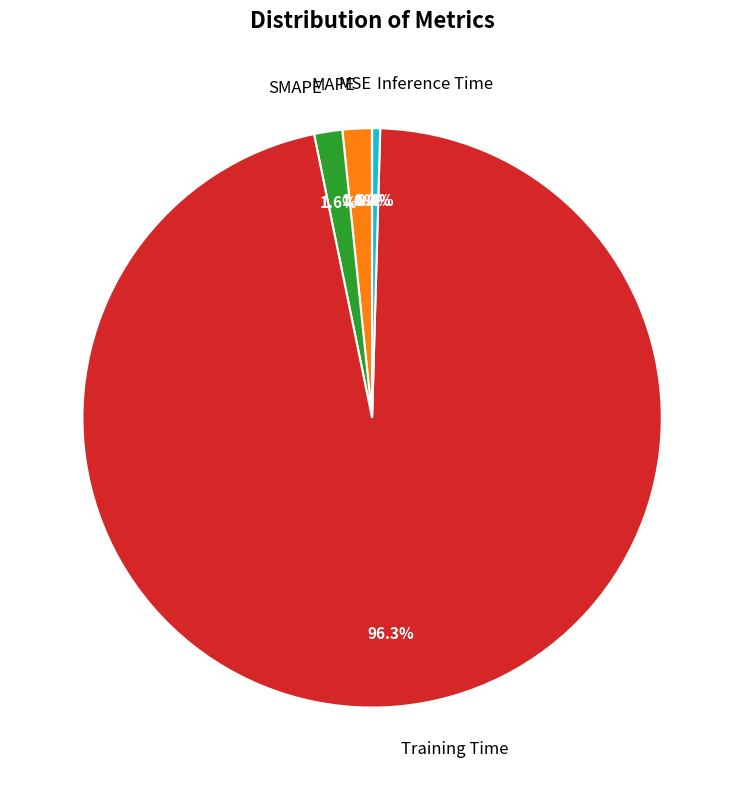

To the nearest percent, what is the difference between the largest and smallest slice percentages?

96%